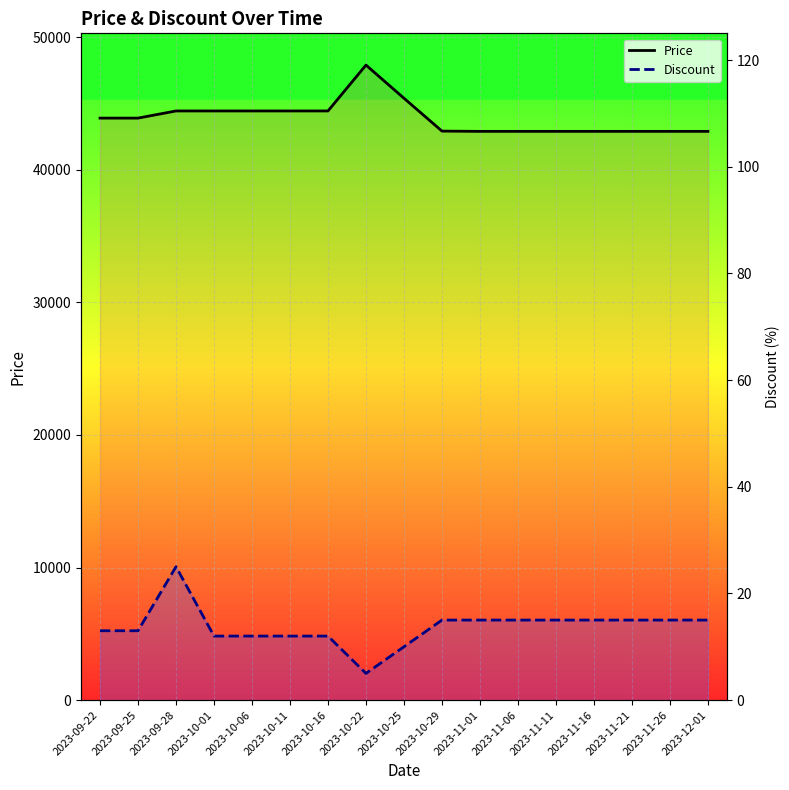

What are all the series names shown in the legend?

Price, Discount